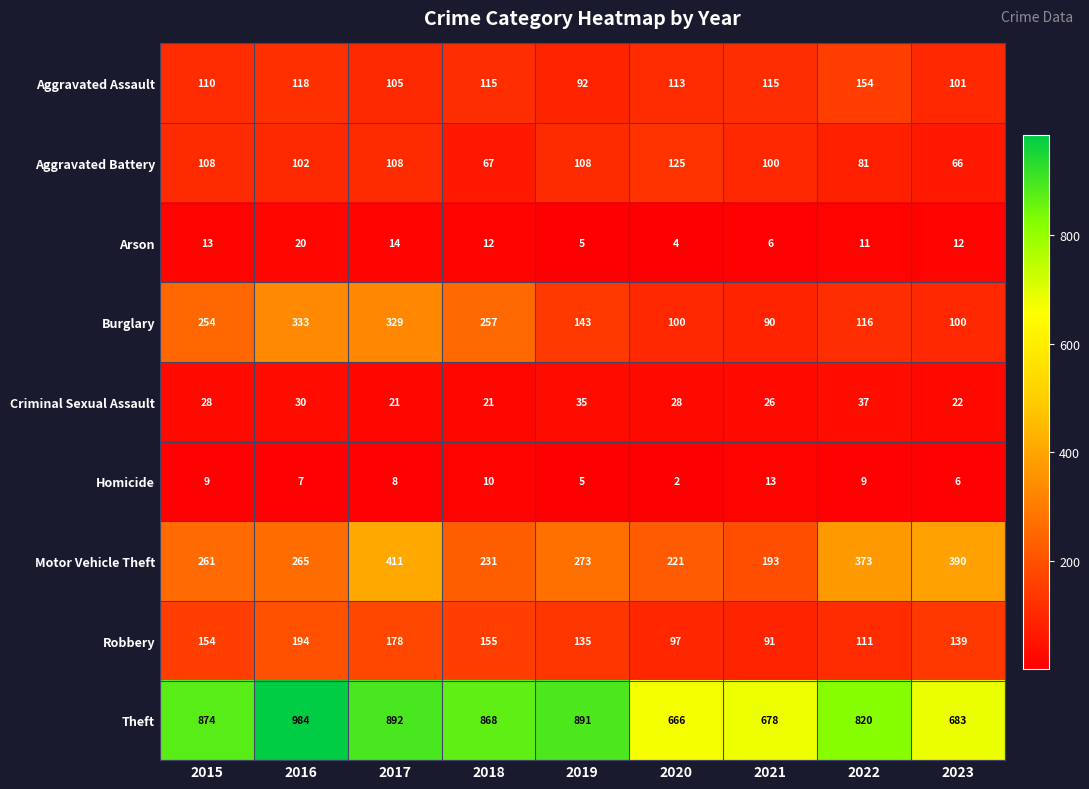

Which series has the largest total across all categories?

Theft